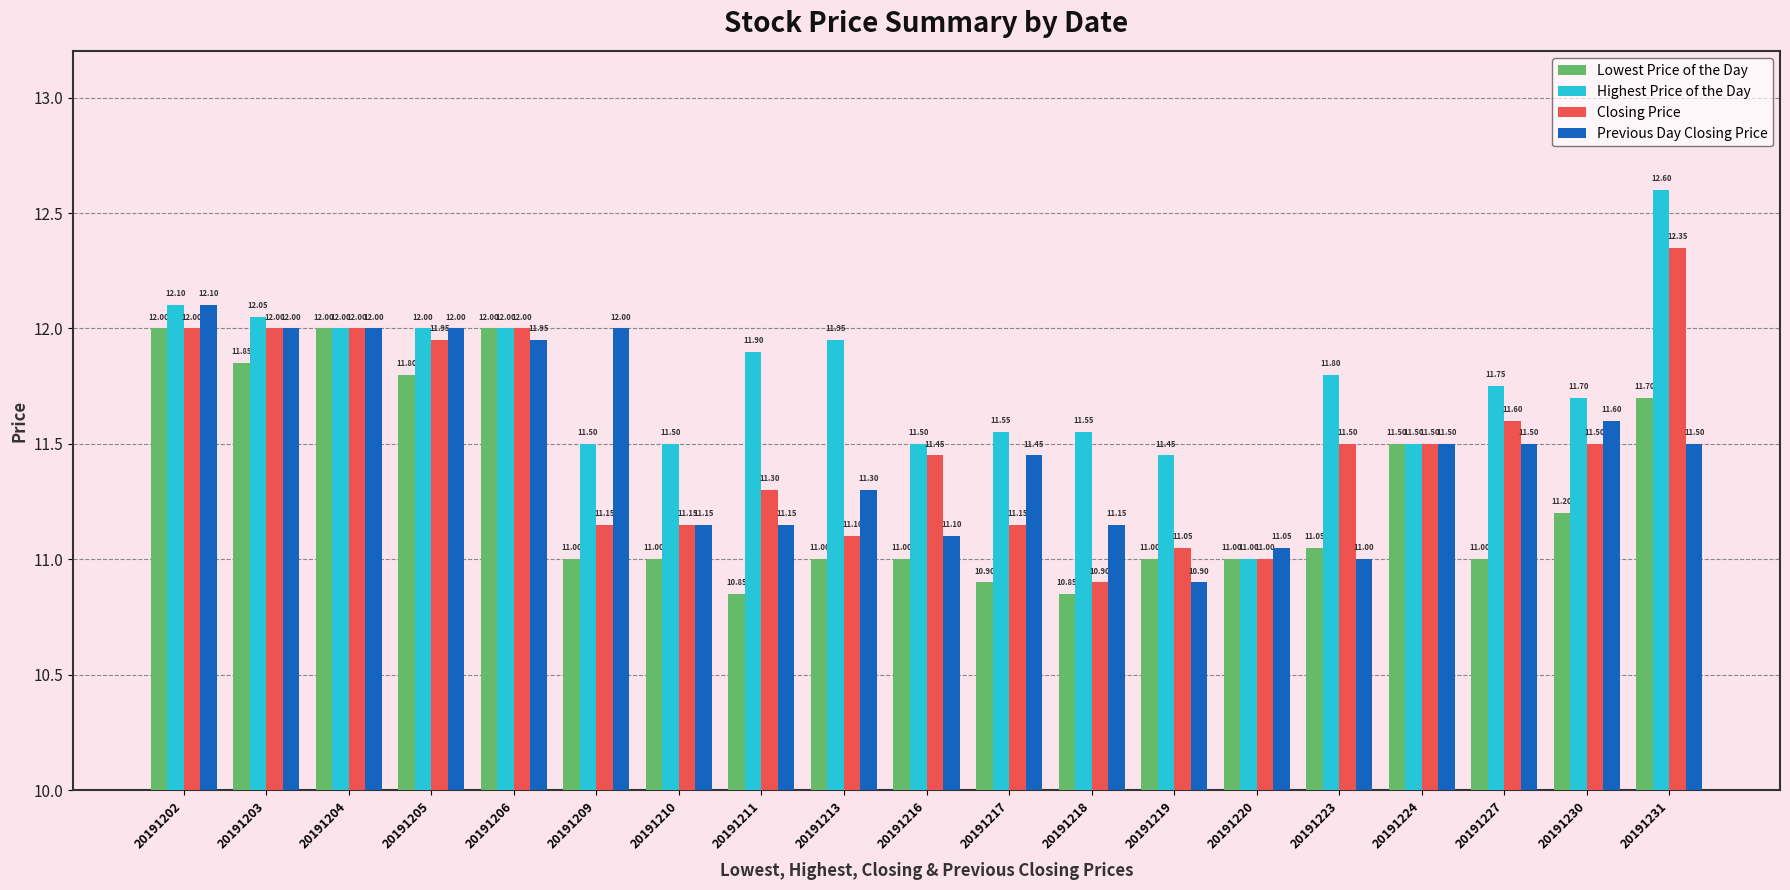

Where does the Previous Day Closing Price series first go above 11?

20191202